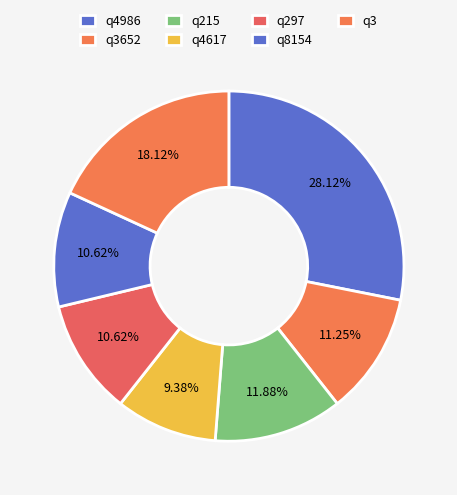

To the nearest percent, what is the combined percentage of q215 and q4617?

21%